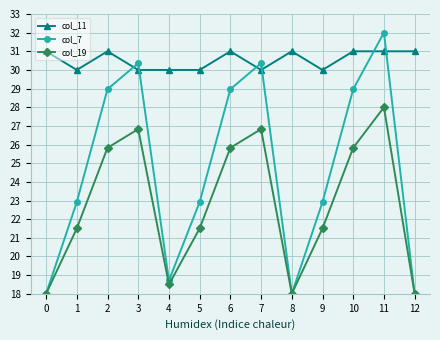

How many data points in col_19 are above 21?

9